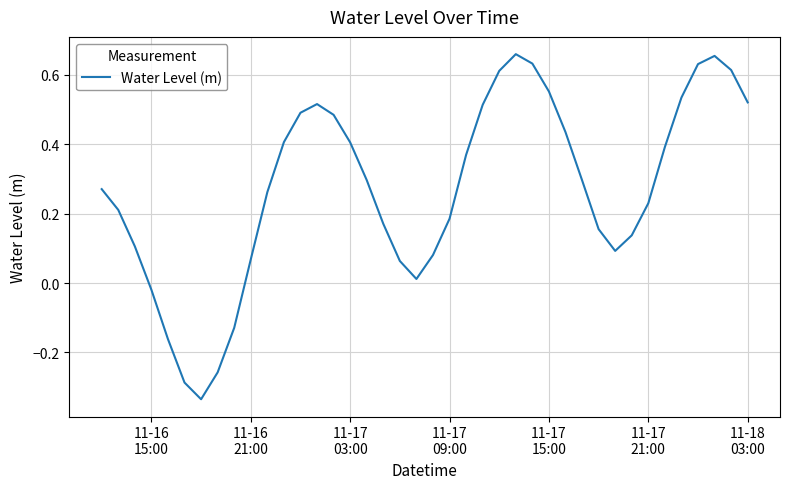

Is this an area chart (filled region under the line)?

No